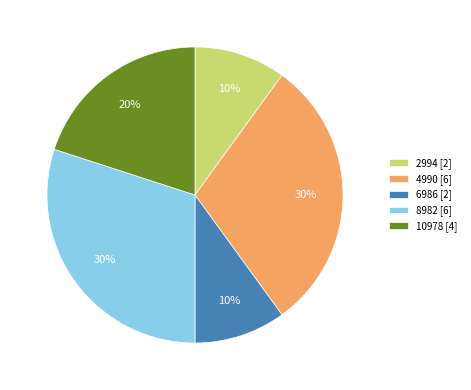

Is it true that 2994 [2] is 10% of the pie?

True